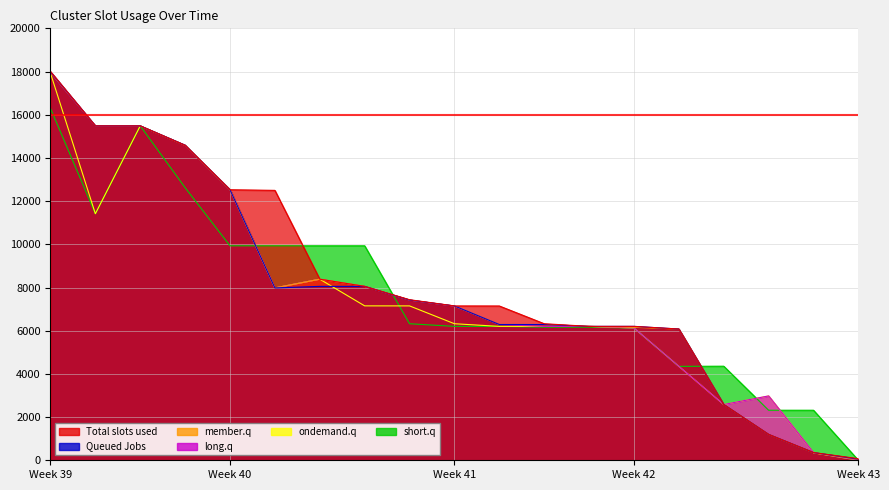

How many lines are shown in the chart?

6